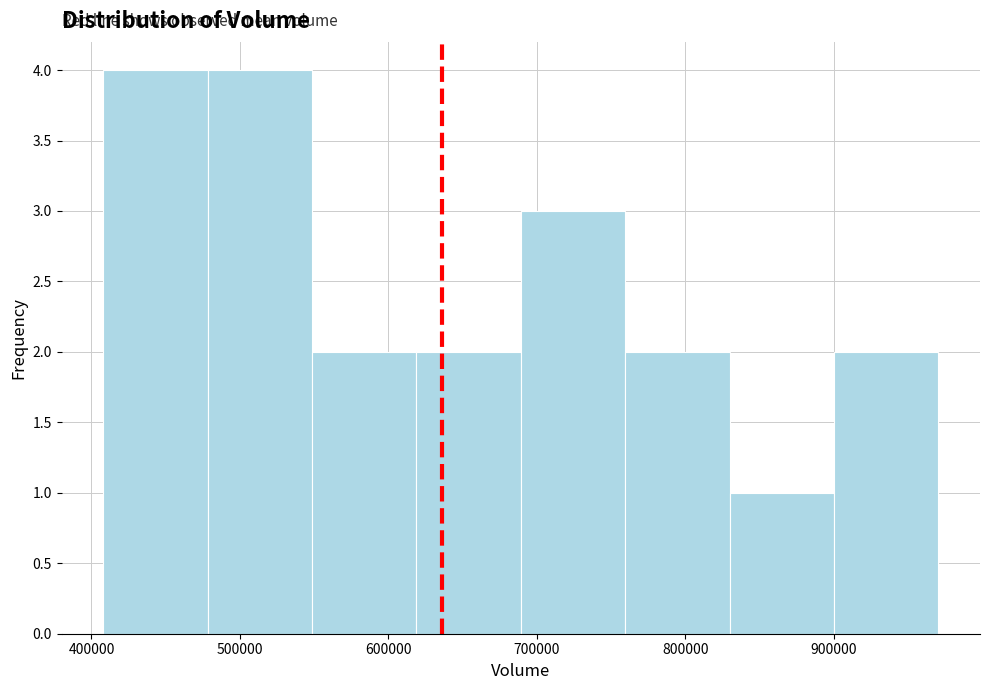

How tall is the bar that spans 690000 to 760000 on the x-axis? Neither the bar edges nor the heights are printed on the chart, so give them approximately, as read against the axes.

3